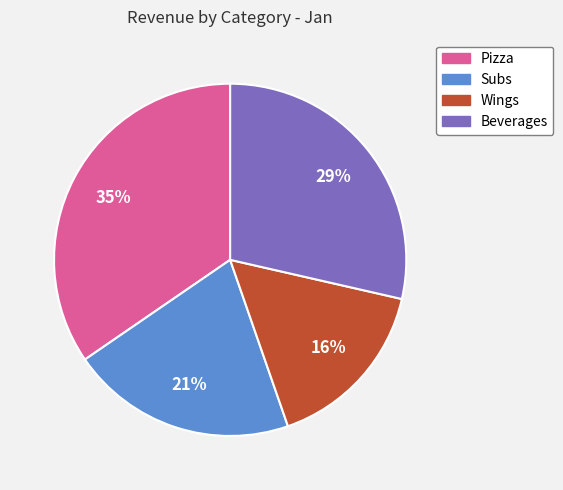

Count the number of slices in the pie.

4